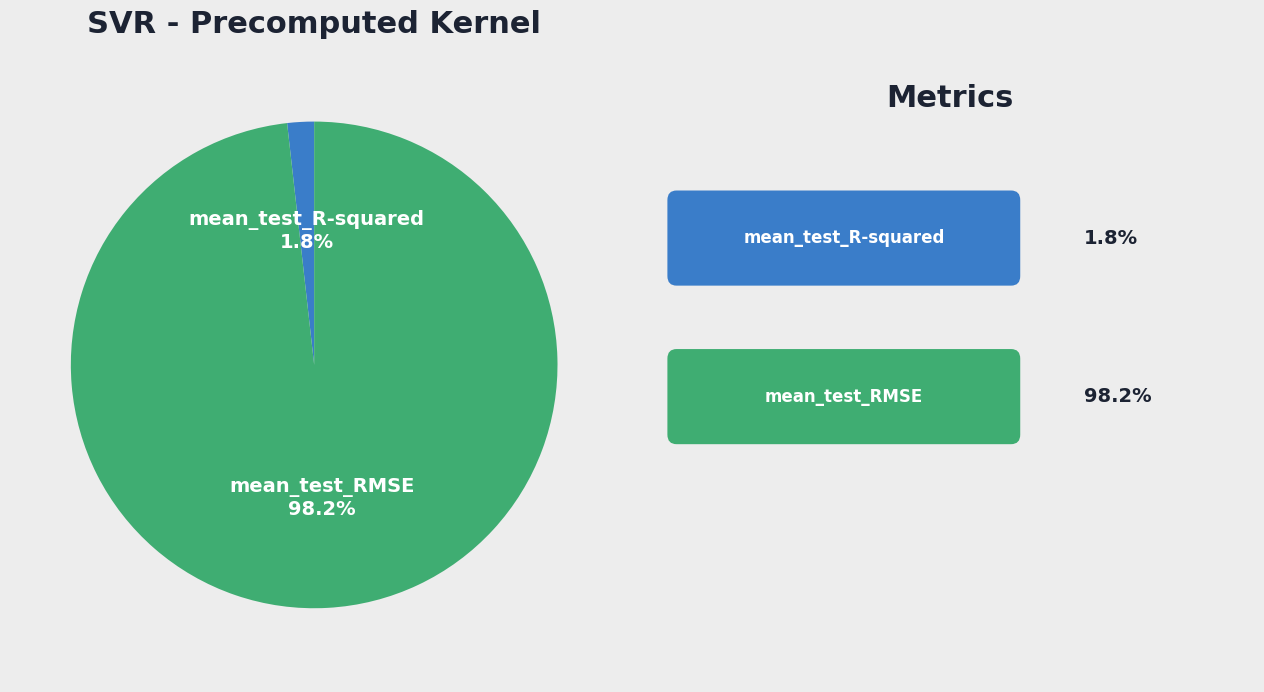

To the nearest percent, what is the difference between the mean_test_R-squared and mean_test_RMSE slice percentages?

96%